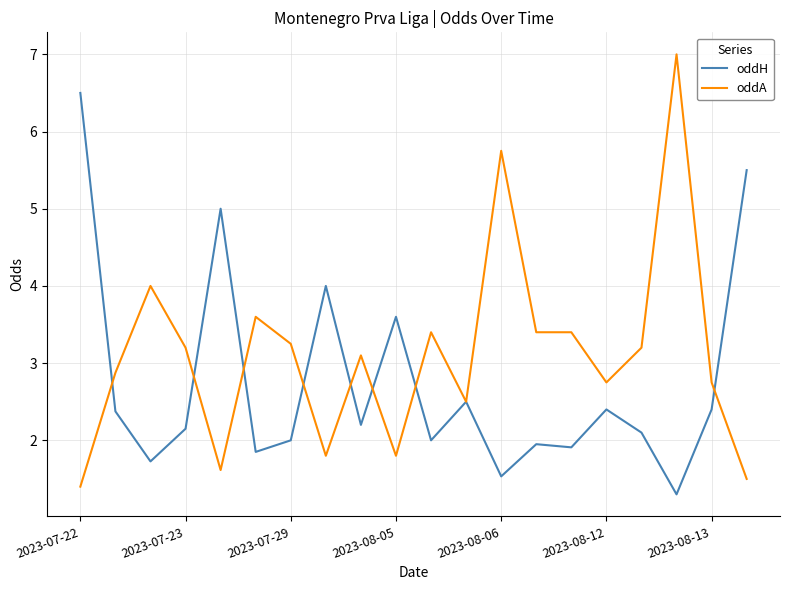

Which series has the largest total across all categories?

oddA